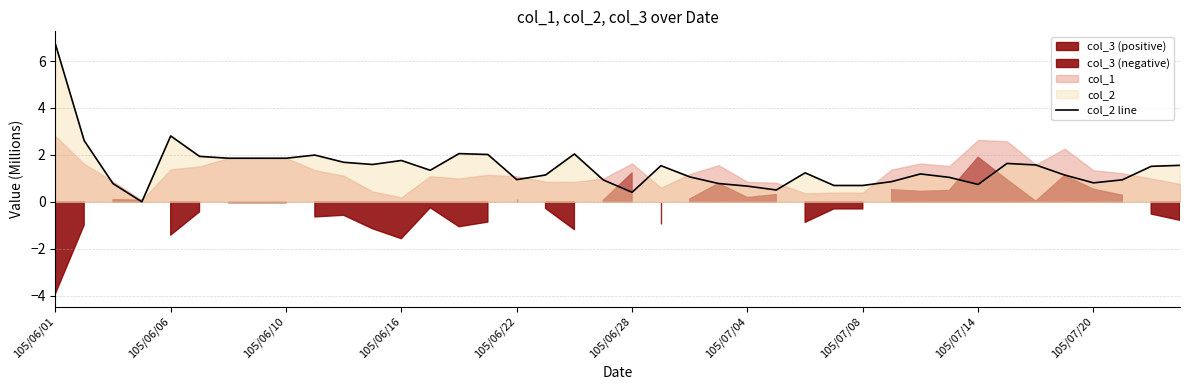

What is the highest value of the col_2 line series?

6.7